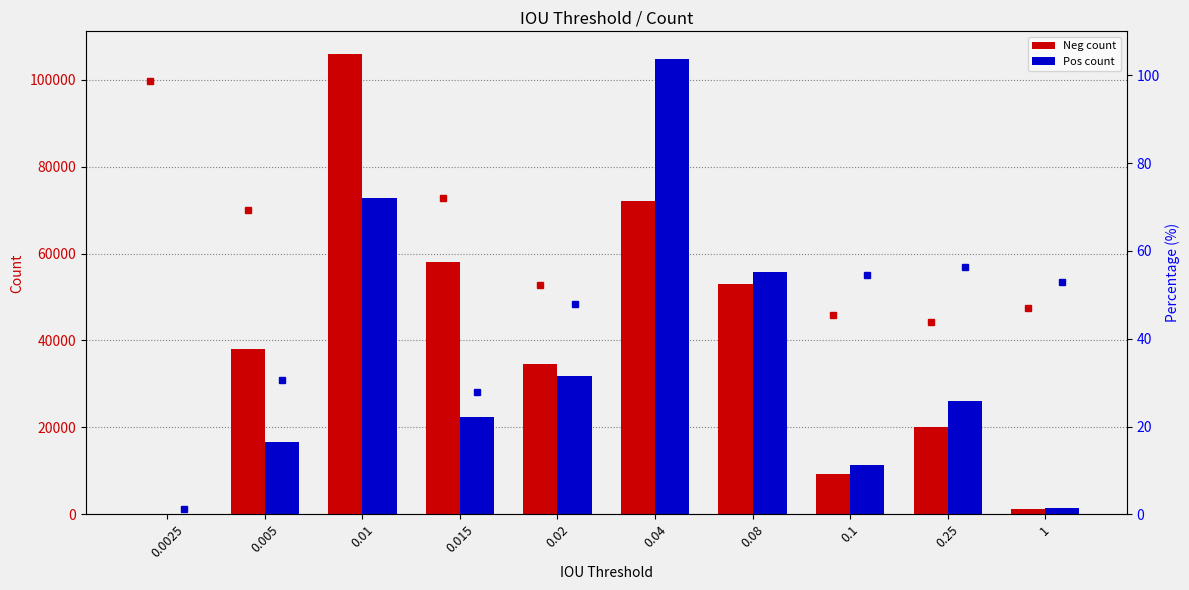

What is the value of the Neg bar at the 9th from the left?

20216.0